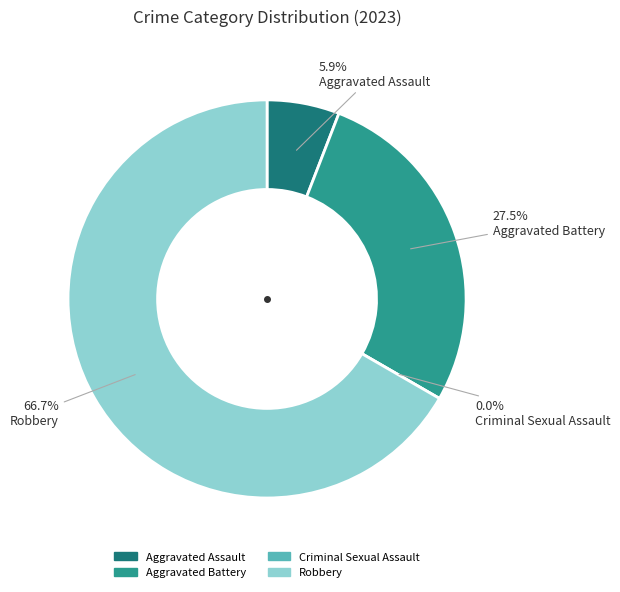

To the nearest percent, what percentage of the pie is Aggravated Assault?

6%